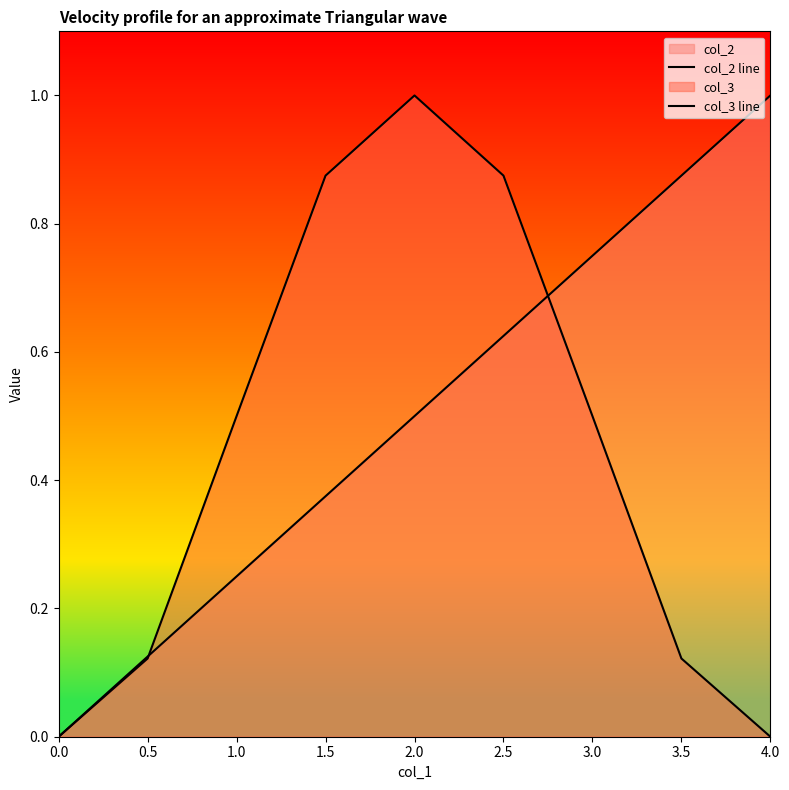

Between 0.0 and 1.0, which series saw the biggest shift?

col_3 line